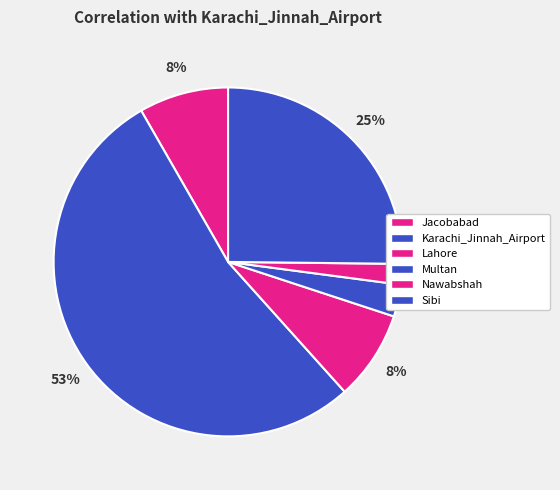

Combined, do Sibi and Multan account for over 50%?

No